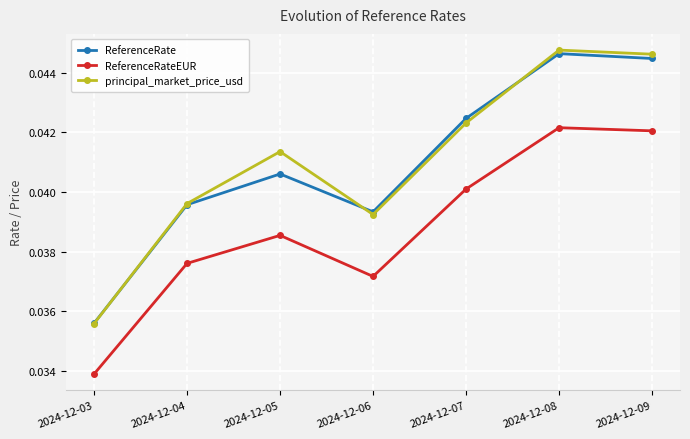

How many ReferenceRateEUR values are between 0 and 1?

7